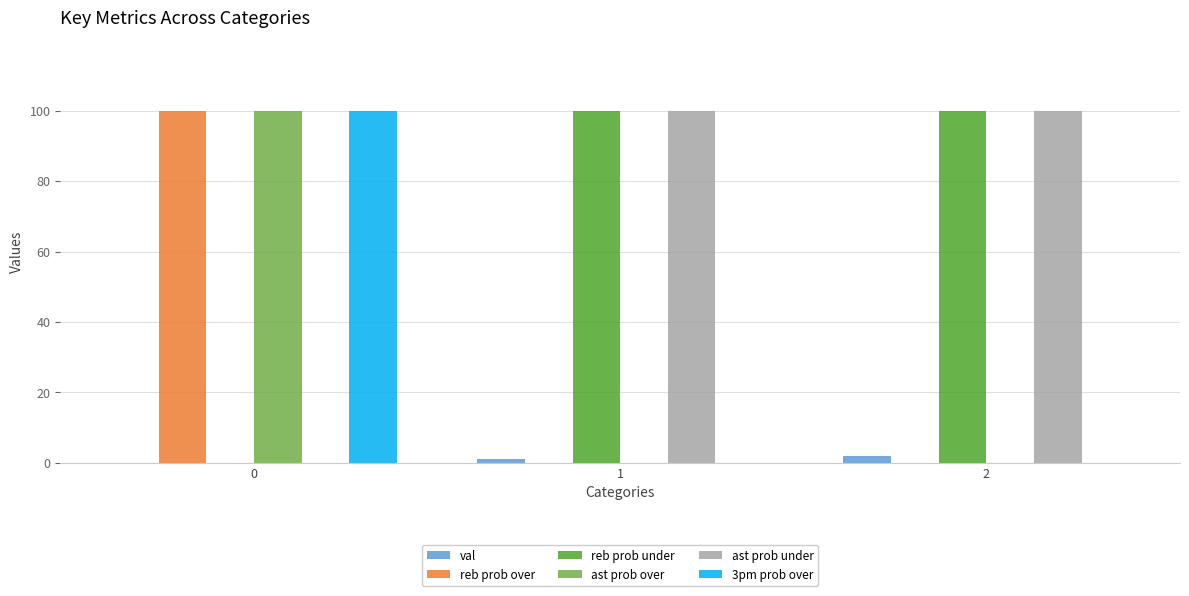

Is it true that ast prob over equals 100 at 0?

True